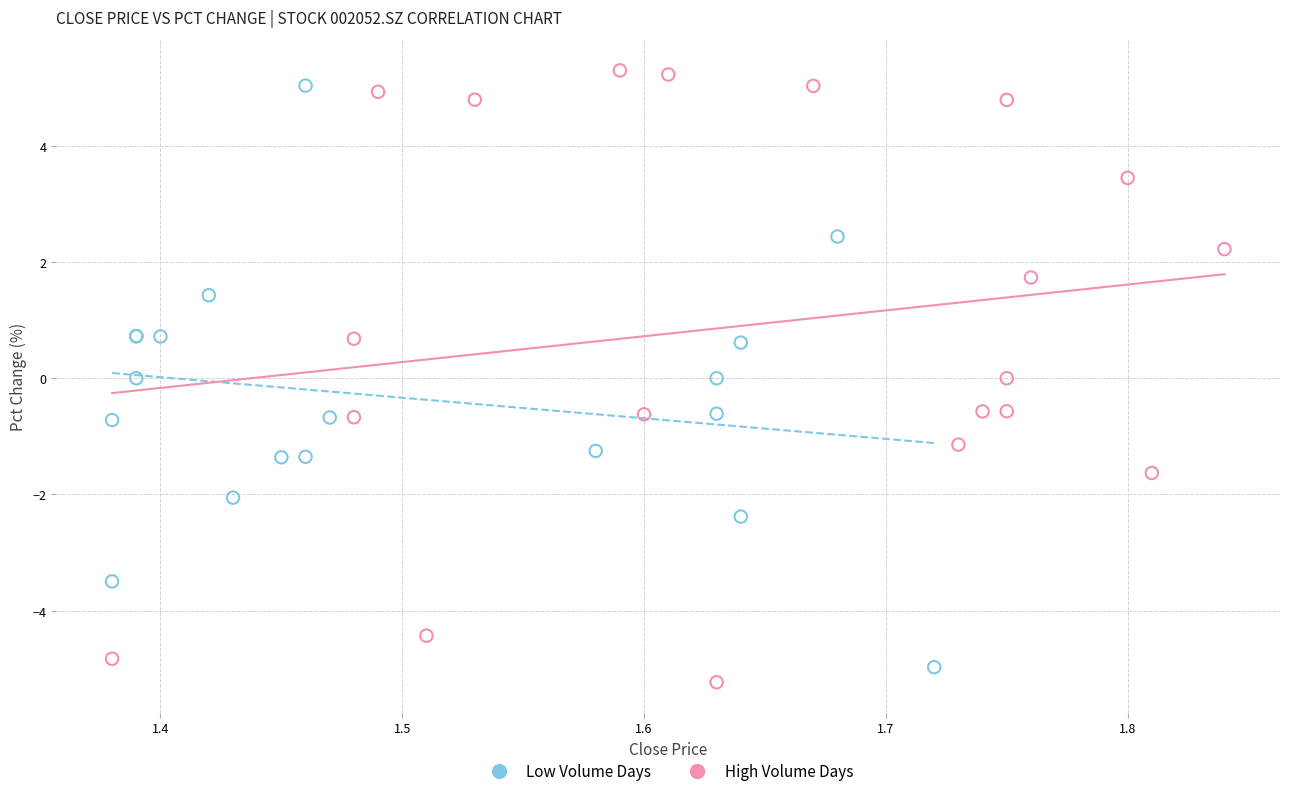

Which series has the largest Y range (max minus min)?

High Volume Days